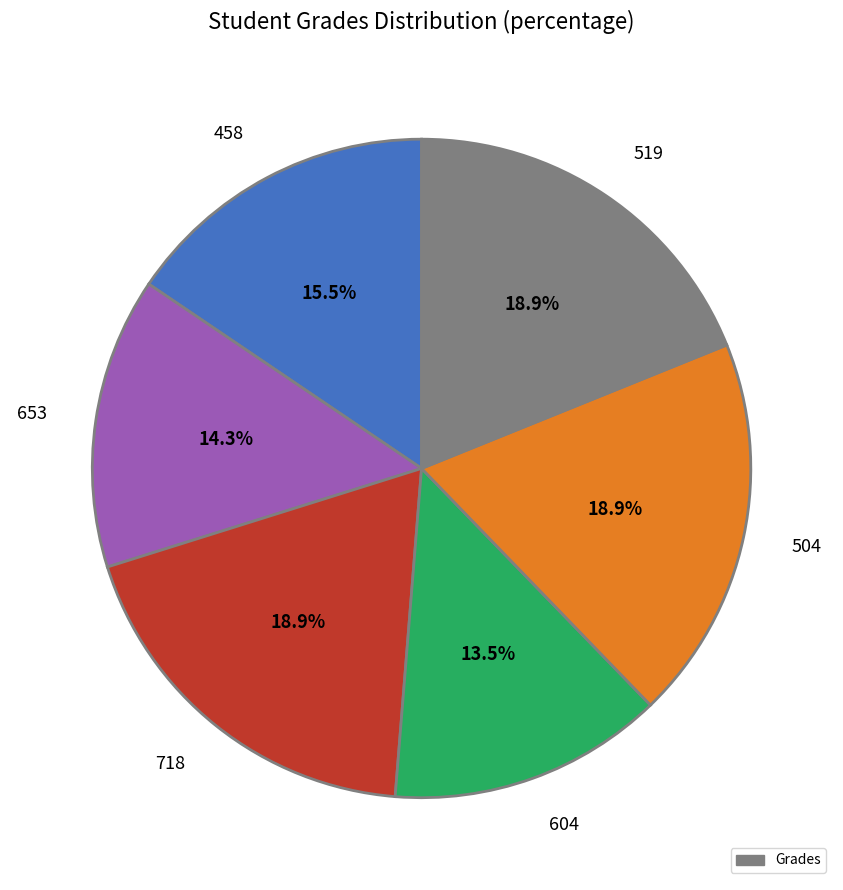

True or false: 718 accounts for 19% of the total.

True